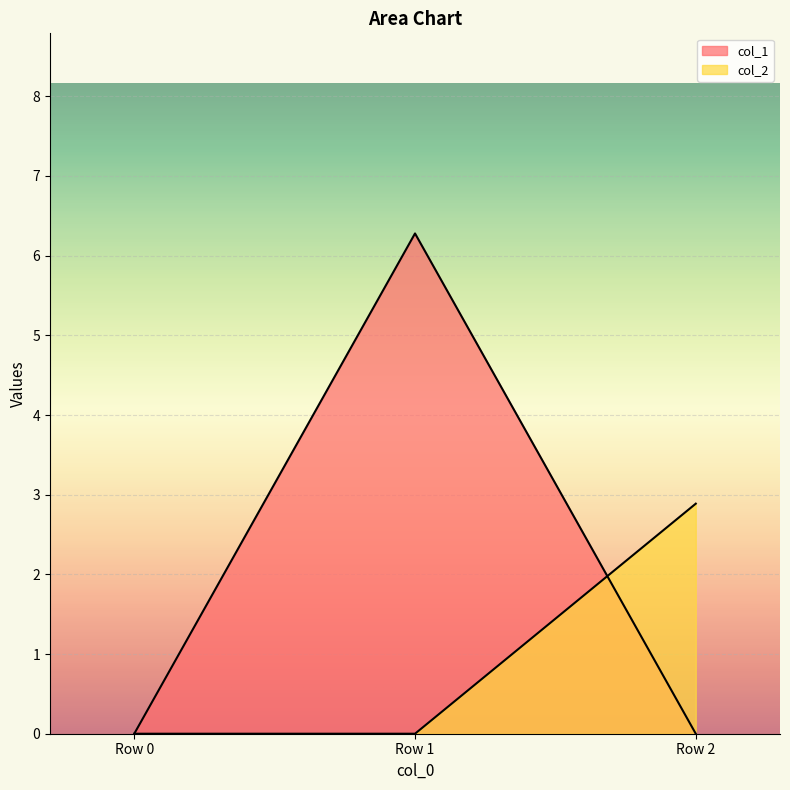

How many lines are shown in the chart?

2